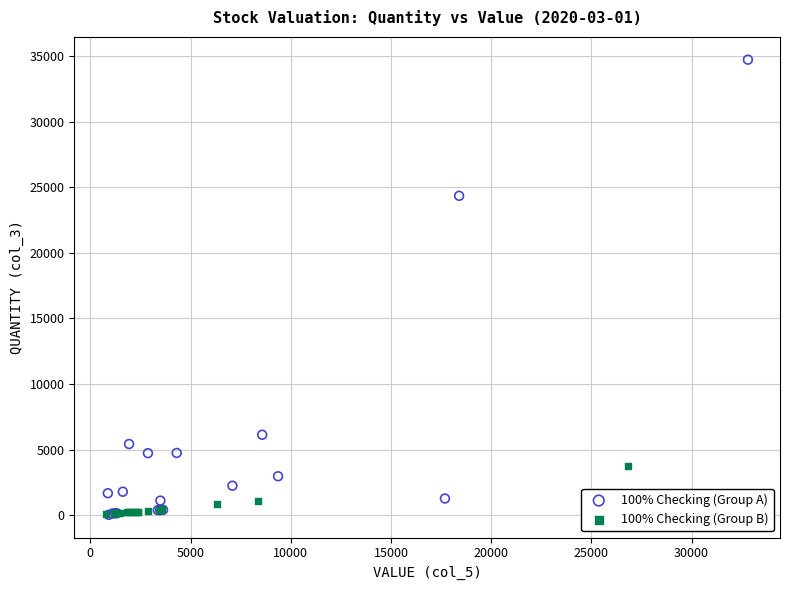

Which series has the largest Y range (max minus min)?

100% Checking (Group A)